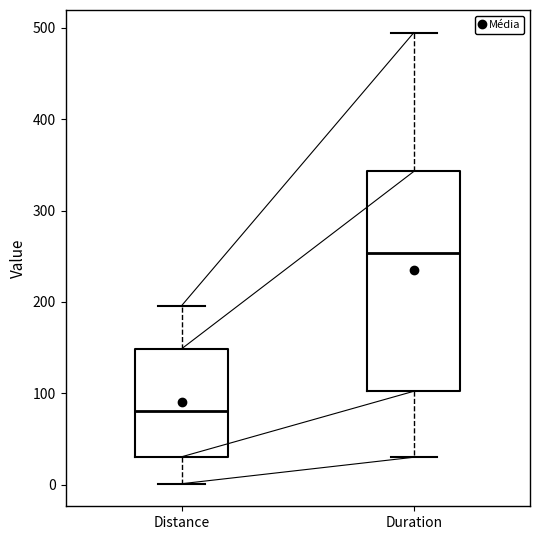

Where is the upper edge of the box for Distance on the y-axis? The values are not printed on the chart, so give them approximately, as read against the axis.

150